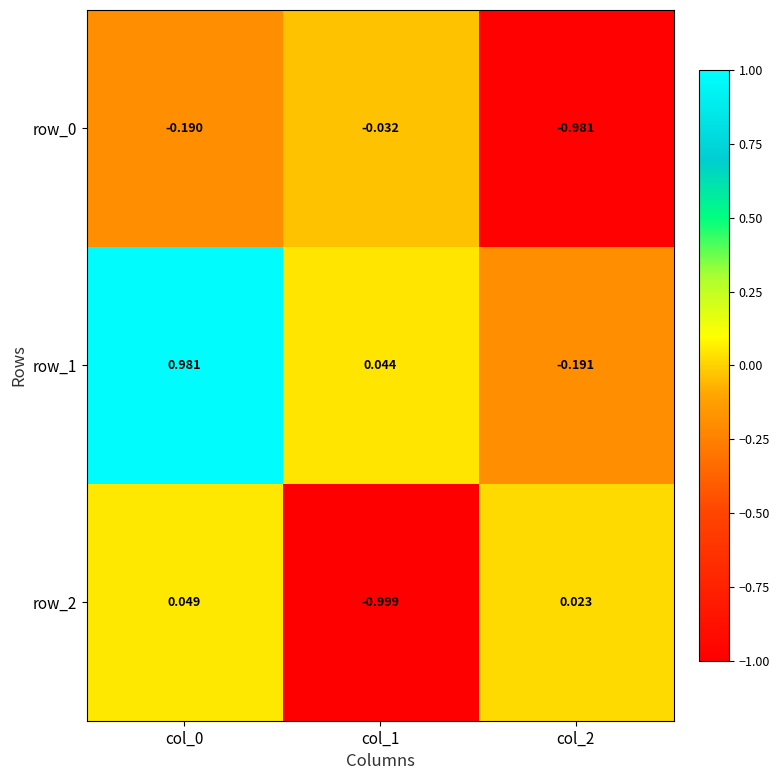

The value of row_1 at col_2 is -0.1. True or false?

False